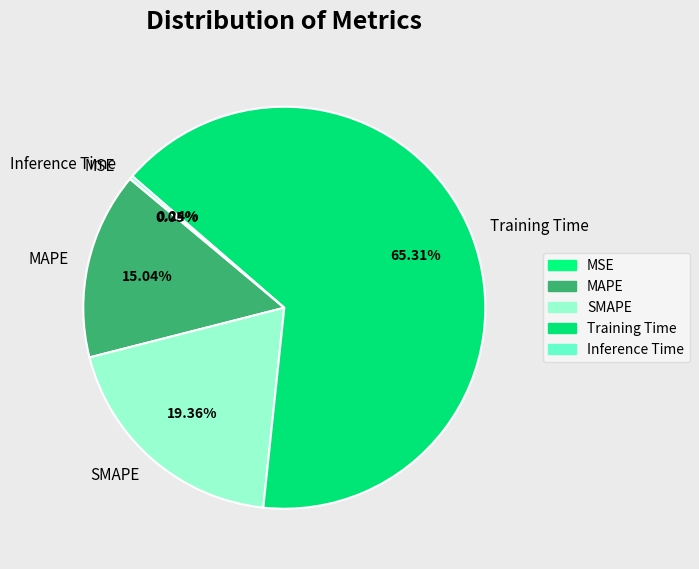

To the nearest percent, what portion does MAPE represent?

15%